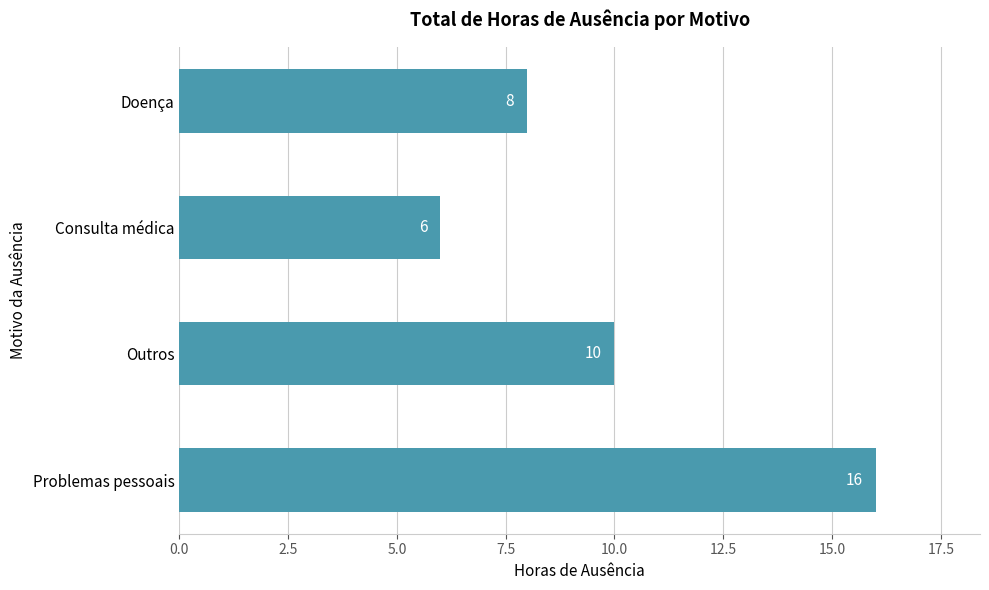

Which label corresponds to the smallest value in the chart?

Consulta médica